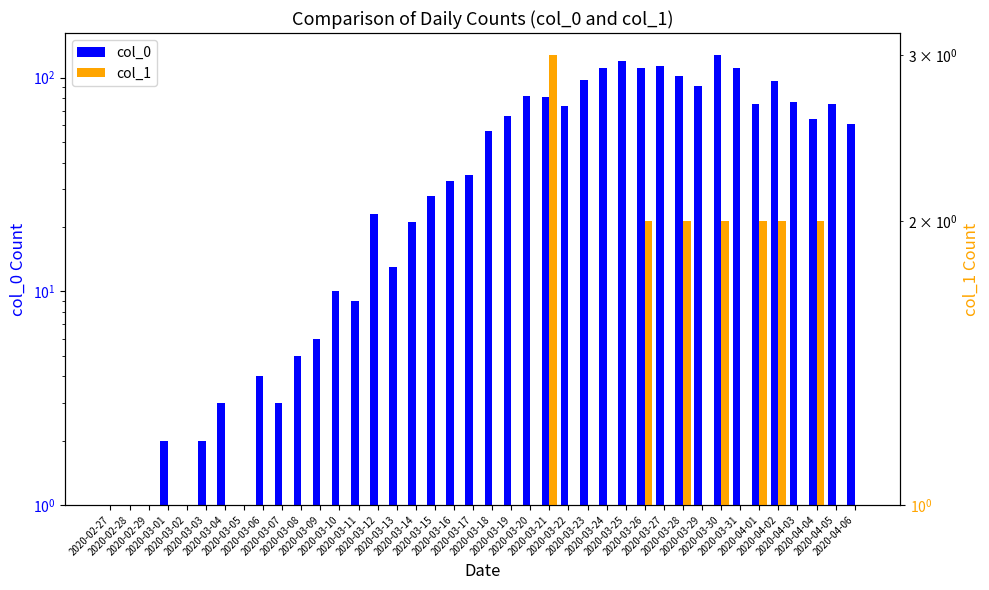

Is it true that col_0 equals 42 at 2020-03-29?

False